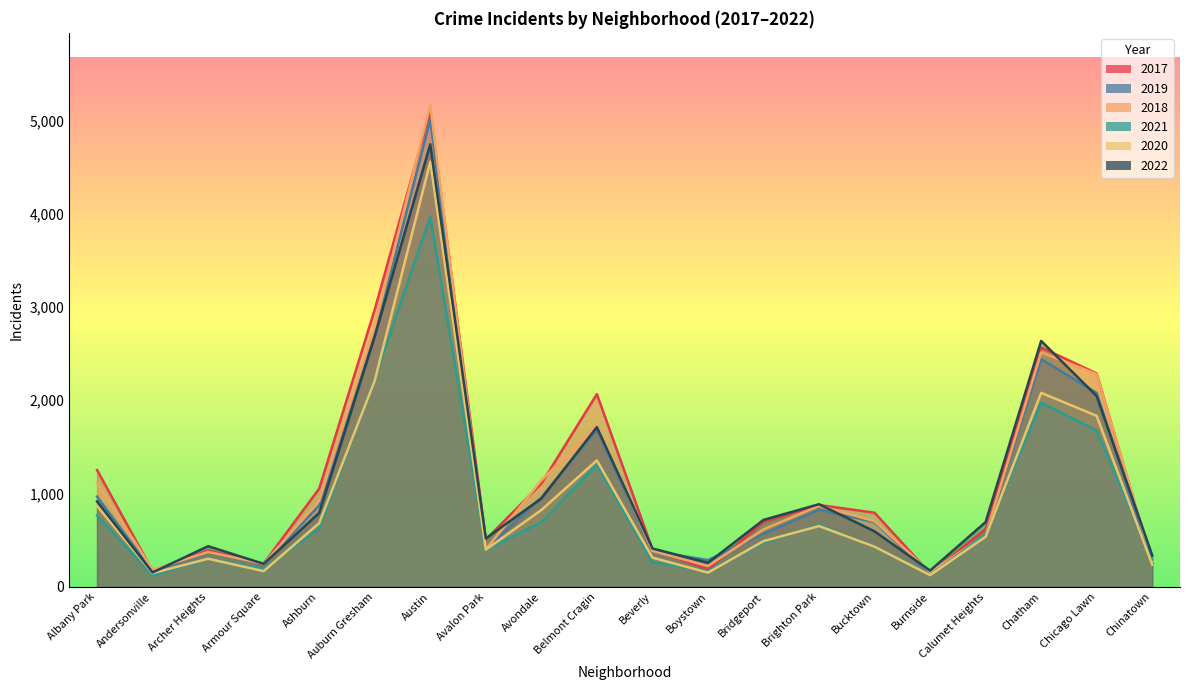

What is the value of the 2017 point at the 10th from the left?

2066